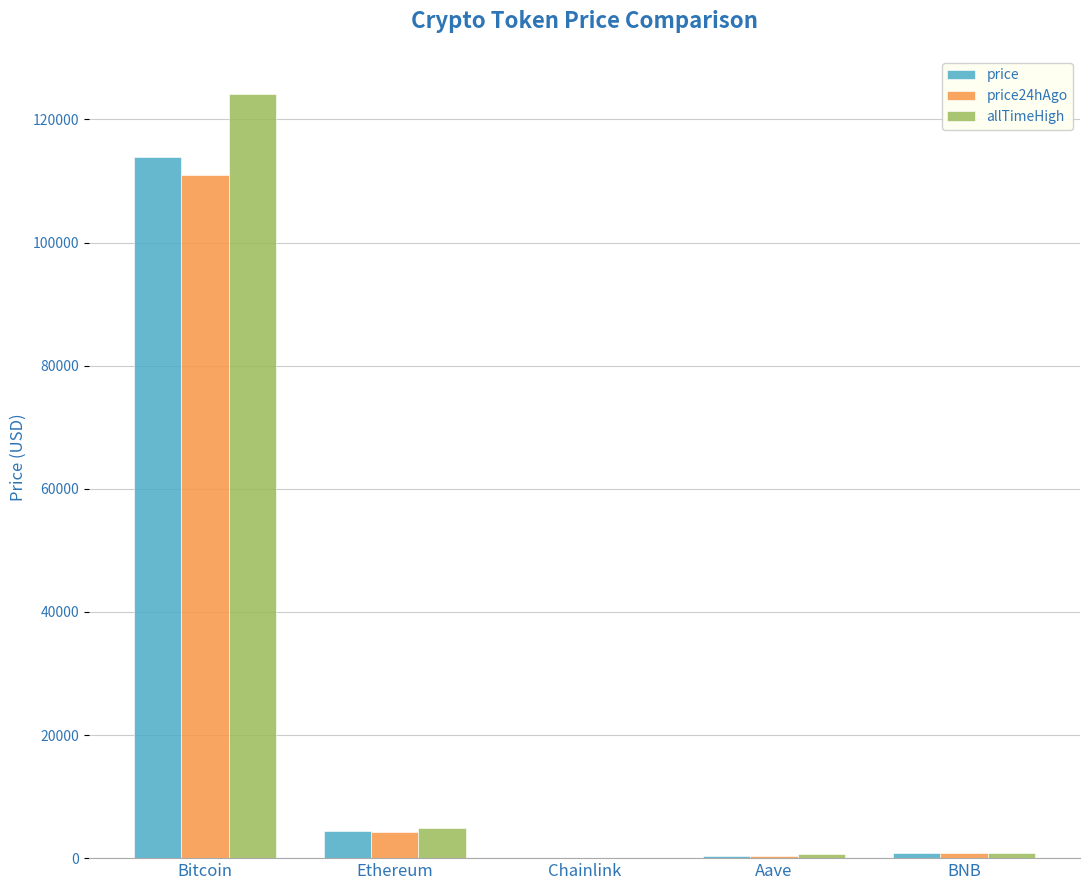

Is the value of allTimeHigh at Ethereum greater than the value of price at Bitcoin?

No